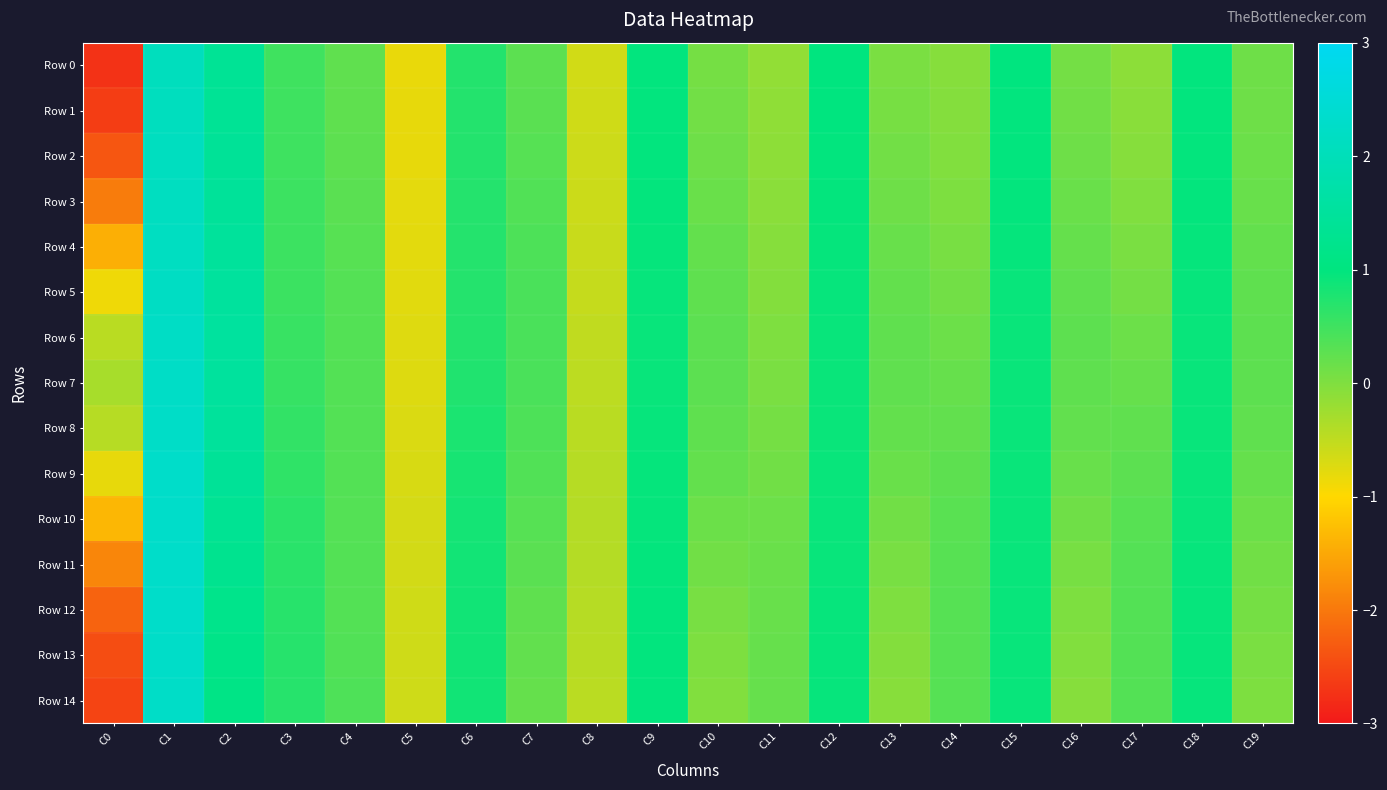

Reading left to right, list all the values displayed in this chart.

Row 0: C0=-2.7	C1=2.1	C2=1.4	C3=0.5	C4=0.2	C5=-0.8	C6=0.7	C7=0.3	C8=-0.6	C9=1.0	C10=0.1	C11=-0.1	C12=1.0	C13=0.0	C14=-0.1	C15=1.0	C16=0.1	C17=-0.1	C18=1.0	C19=0.1
Row 1: C0=-2.6	C1=2.1	C2=1.4	C3=0.5	C4=0.3	C5=-0.8	C6=0.7	C7=0.3	C8=-0.6	C9=1.0	C10=0.1	C11=-0.1	C12=1.0	C13=0.1	C14=-0.0	C15=1.0	C16=0.1	C17=-0.1	C18=1.0	C19=0.1
Row 2: C0=-2.4	C1=2.1	C2=1.4	C3=0.5	C4=0.3	C5=-0.8	C6=0.7	C7=0.3	C8=-0.6	C9=1.0	C10=0.1	C11=-0.1	C12=1.0	C13=0.1	C14=-0.0	C15=1.0	C16=0.1	C17=-0.0	C18=1.0	C19=0.2
Row 3: C0=-2.0	C1=2.1	C2=1.4	C3=0.5	C4=0.3	C5=-0.8	C6=0.7	C7=0.4	C8=-0.6	C9=1.0	C10=0.2	C11=-0.1	C12=1.0	C13=0.1	C14=0.0	C15=1.0	C16=0.2	C17=-0.0	C18=1.0	C19=0.2
Row 4: C0=-1.4	C1=2.2	C2=1.5	C3=0.5	C4=0.3	C5=-0.8	C6=0.7	C7=0.4	C8=-0.6	C9=1.0	C10=0.2	C11=-0.1	C12=1.0	C13=0.2	C14=0.1	C15=0.9	C16=0.2	C17=0.0	C18=1.0	C19=0.2
Row 5: C0=-0.9	C1=2.2	C2=1.5	C3=0.5	C4=0.3	C5=-0.8	C6=0.7	C7=0.4	C8=-0.5	C9=0.9	C10=0.3	C11=-0.0	C12=0.9	C13=0.2	C14=0.1	C15=0.9	C16=0.2	C17=0.1	C18=0.9	C19=0.2
Row 6: C0=-0.4	C1=2.2	C2=1.5	C3=0.6	C4=0.3	C5=-0.7	C6=0.7	C7=0.4	C8=-0.5	C9=0.9	C10=0.3	C11=0.0	C12=0.9	C13=0.2	C14=0.1	C15=0.9	C16=0.3	C17=0.1	C18=0.9	C19=0.3
Row 7: C0=-0.3	C1=2.2	C2=1.5	C3=0.6	C4=0.3	C5=-0.7	C6=0.7	C7=0.4	C8=-0.5	C9=0.9	C10=0.3	C11=0.0	C12=0.9	C13=0.2	C14=0.2	C15=0.9	C16=0.3	C17=0.2	C18=0.9	C19=0.3
Row 8: C0=-0.4	C1=2.3	C2=1.5	C3=0.6	C4=0.3	C5=-0.7	C6=0.8	C7=0.4	C8=-0.4	C9=0.9	C10=0.3	C11=0.1	C12=0.9	C13=0.2	C14=0.2	C15=0.9	C16=0.2	C17=0.2	C18=0.9	C19=0.2
Row 9: C0=-0.8	C1=2.3	C2=1.4	C3=0.6	C4=0.3	C5=-0.7	C6=0.8	C7=0.4	C8=-0.4	C9=0.9	C10=0.2	C11=0.1	C12=0.9	C13=0.2	C14=0.3	C15=0.9	C16=0.2	C17=0.3	C18=0.9	C19=0.2
Row 10: C0=-1.3	C1=2.3	C2=1.4	C3=0.7	C4=0.3	C5=-0.7	C6=0.8	C7=0.3	C8=-0.4	C9=1.0	C10=0.2	C11=0.1	C12=0.9	C13=0.1	C14=0.3	C15=0.9	C16=0.1	C17=0.3	C18=0.9	C19=0.2
Row 11: C0=-1.9	C1=2.3	C2=1.3	C3=0.7	C4=0.3	C5=-0.6	C6=0.9	C7=0.3	C8=-0.4	C9=1.0	C10=0.1	C11=0.2	C12=0.9	C13=0.1	C14=0.3	C15=0.9	C16=0.1	C17=0.3	C18=0.9	C19=0.1
Row 12: C0=-2.2	C1=2.3	C2=1.2	C3=0.7	C4=0.3	C5=-0.6	C6=0.9	C7=0.3	C8=-0.4	C9=1.0	C10=0.1	C11=0.2	C12=0.9	C13=0.0	C14=0.3	C15=0.9	C16=0.0	C17=0.3	C18=0.9	C19=0.1
Row 13: C0=-2.5	C1=2.3	C2=1.2	C3=0.7	C4=0.4	C5=-0.6	C6=0.9	C7=0.2	C8=-0.4	C9=1.0	C10=0.0	C11=0.2	C12=0.9	C13=-0.0	C14=0.3	C15=0.9	C16=-0.0	C17=0.3	C18=0.9	C19=0.0
Row 14: C0=-2.6	C1=2.3	C2=1.1	C3=0.7	C4=0.4	C5=-0.6	C6=0.9	C7=0.2	C8=-0.5	C9=1.0	C10=-0.0	C11=0.2	C12=0.9	C13=-0.1	C14=0.3	C15=0.9	C16=-0.0	C17=0.3	C18=0.9	C19=0.0